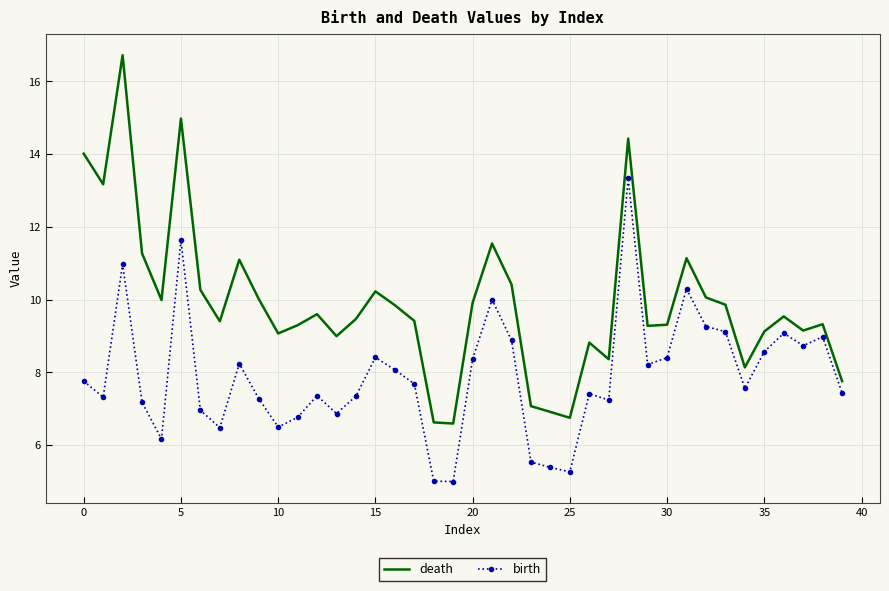

Rank the series by their average value, from lowest to highest.

birth, death